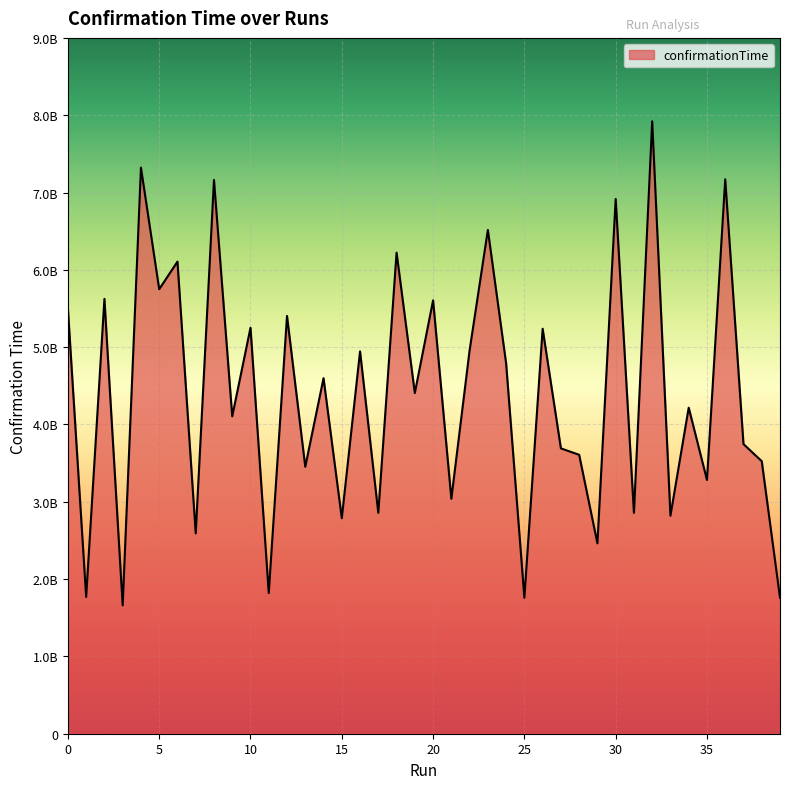

Does the chart display data point markers on the line(s)?

No